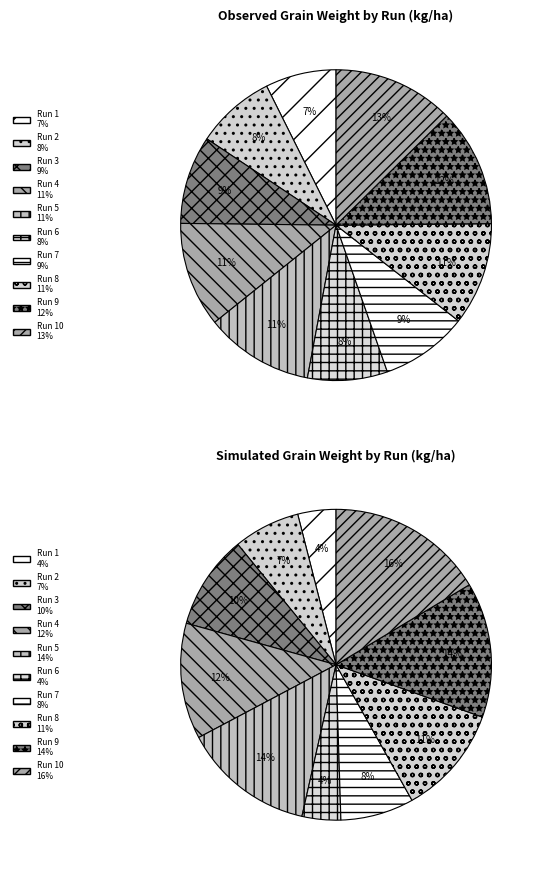

Count the number of slices in the pie.

10